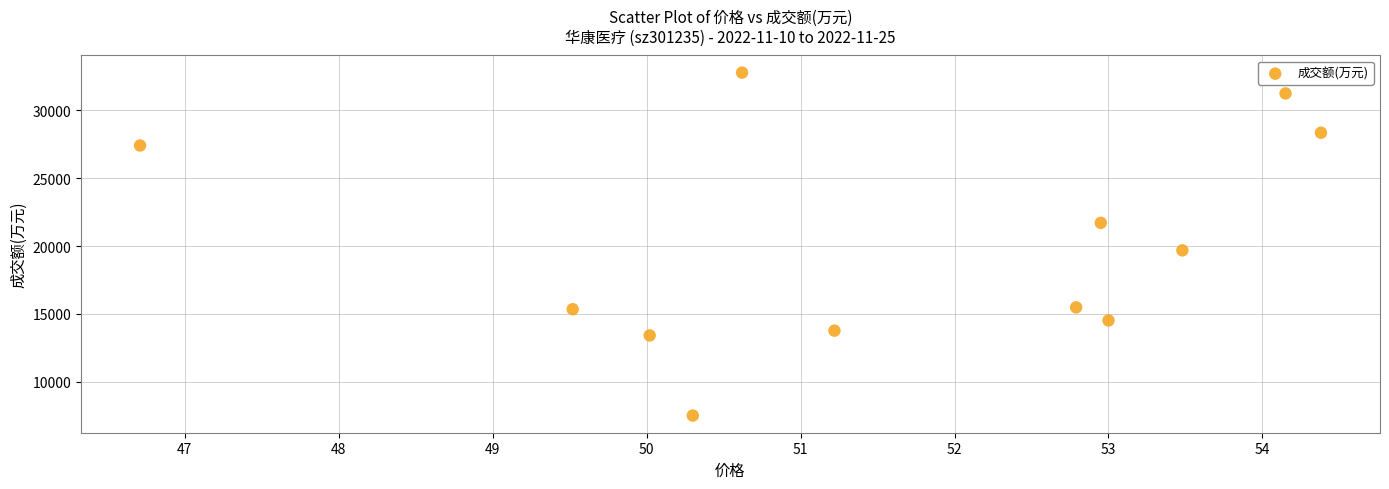

What Y value in the scatter plot is closest to 20148?

19687